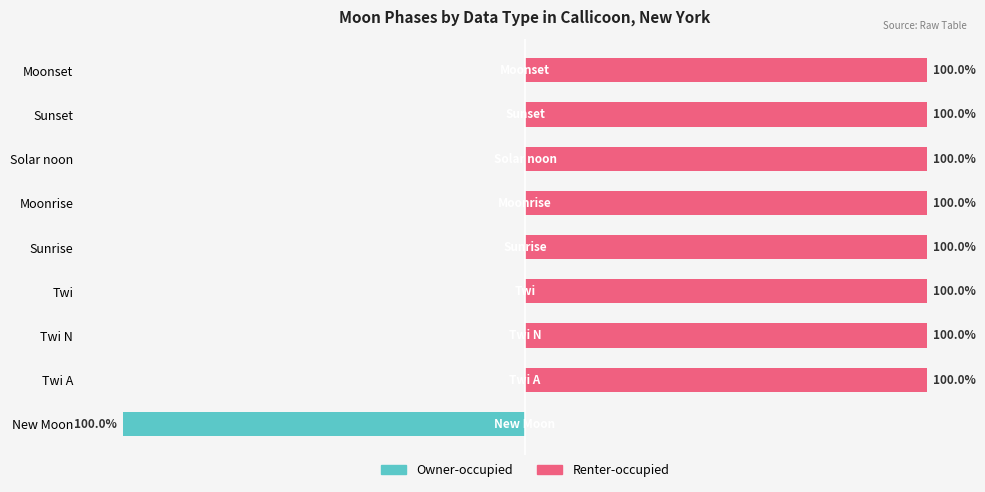

How many values in Renter-occupied are above zero?

8